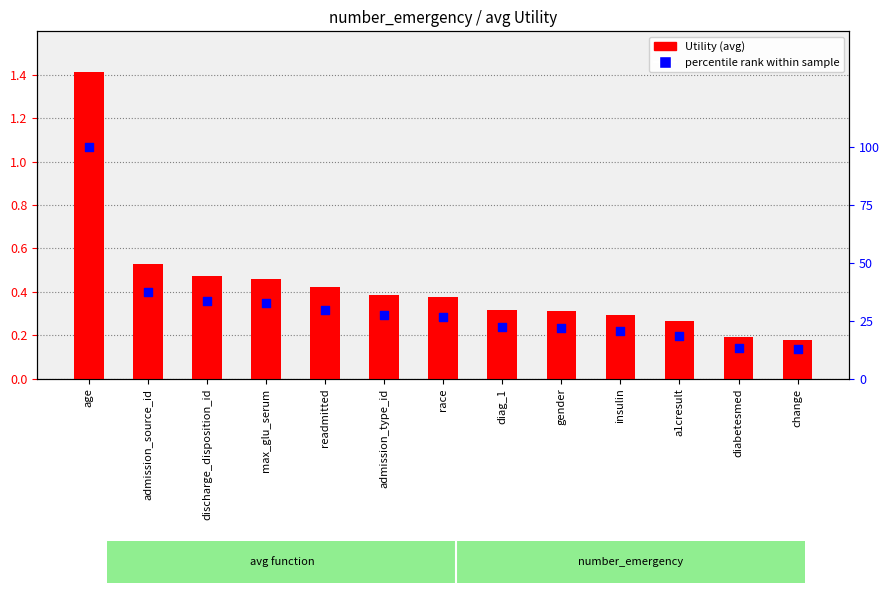

Which series has the largest Y range (max minus min)?

percentile rank